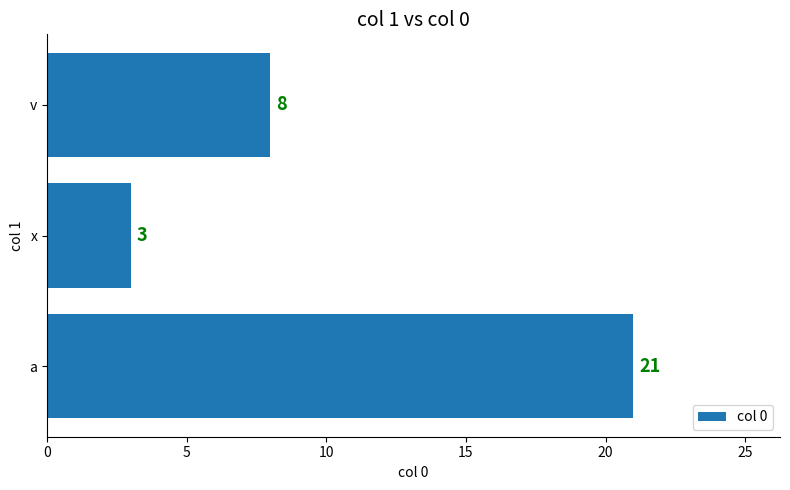

Is it true that the value at x is 4?

False